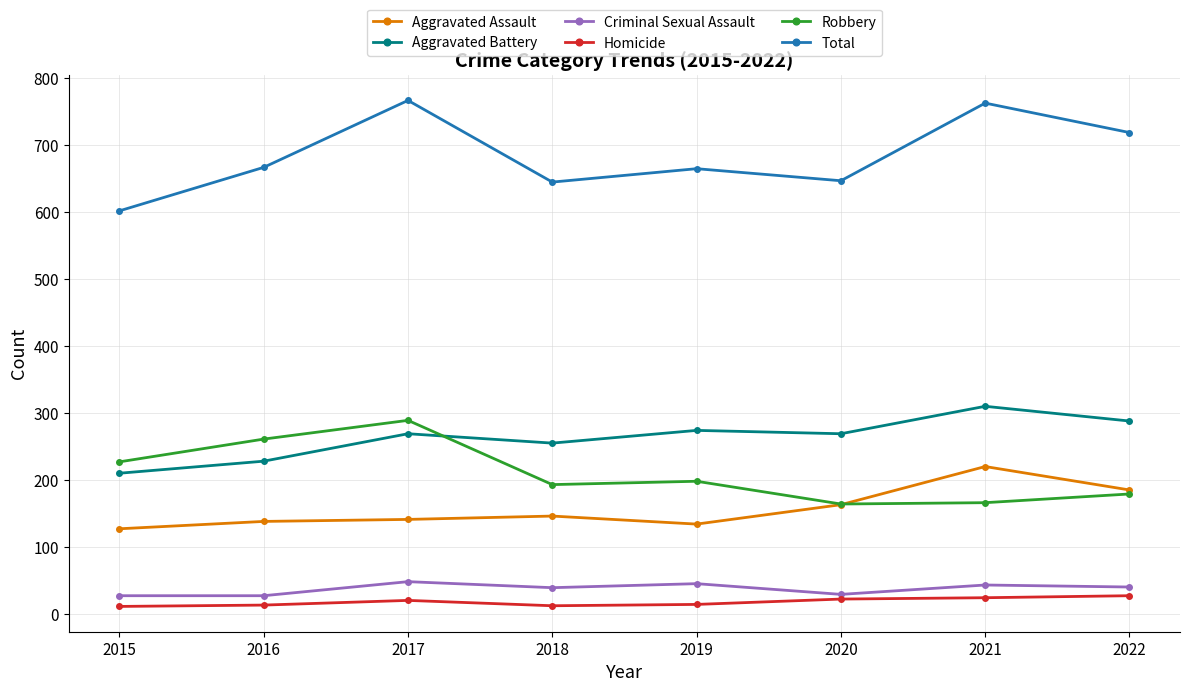

What is the difference between the maximum and minimum values in the Criminal Sexual Assault series?

21